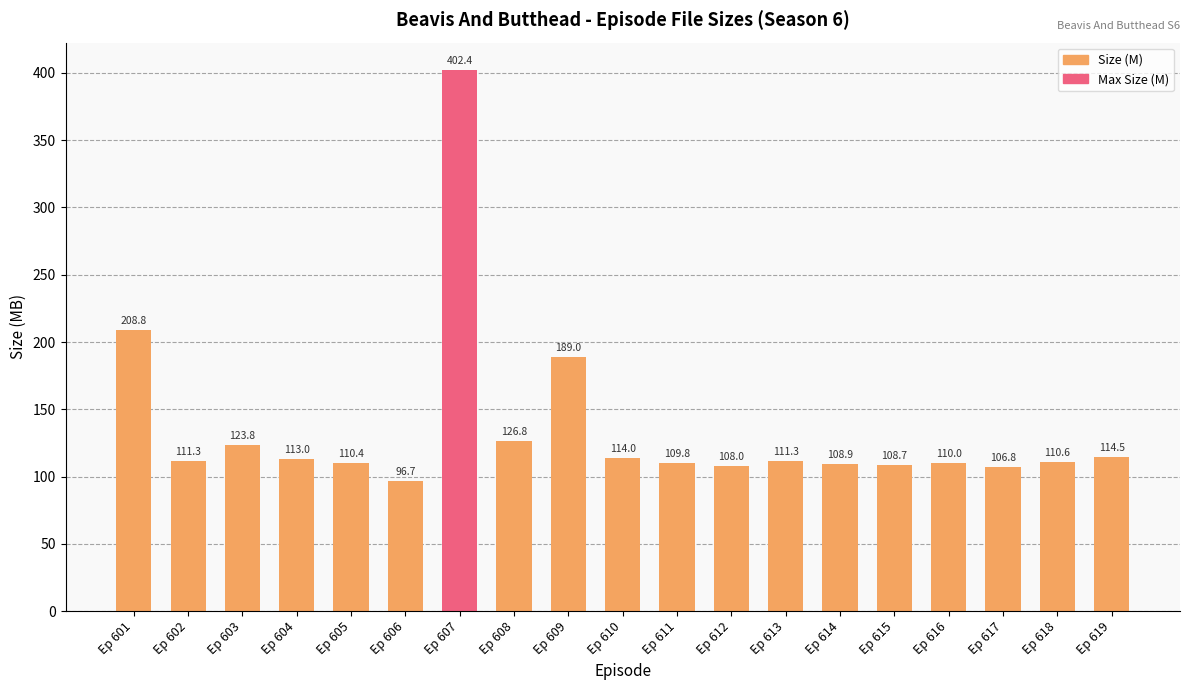

What is the difference between the second highest and second lowest values?

101.9